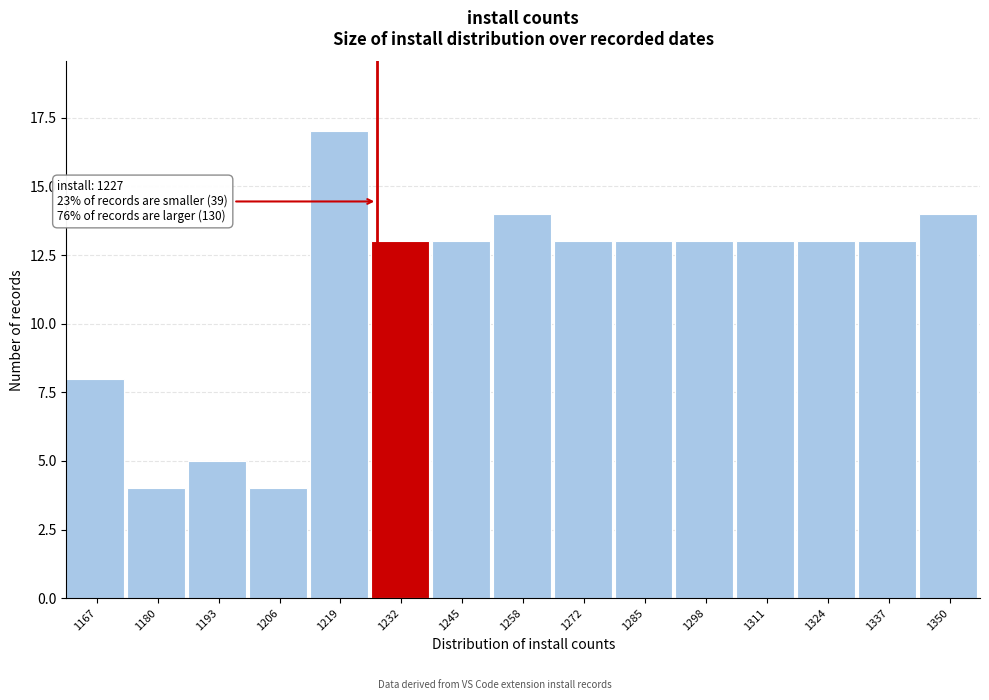

Which range on the x-axis has the tallest bar?

1212 to 1226